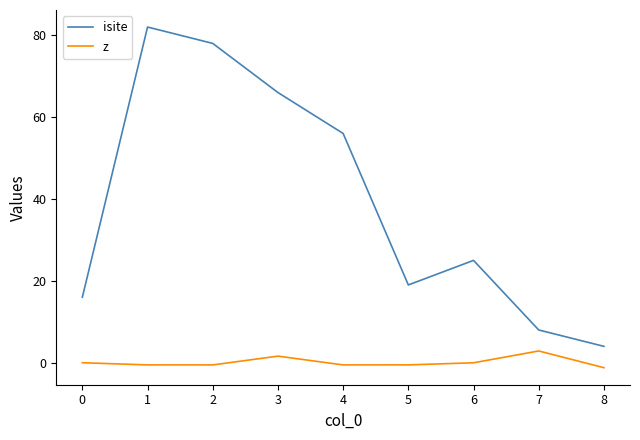

What is the average value of the isite series?

39.3